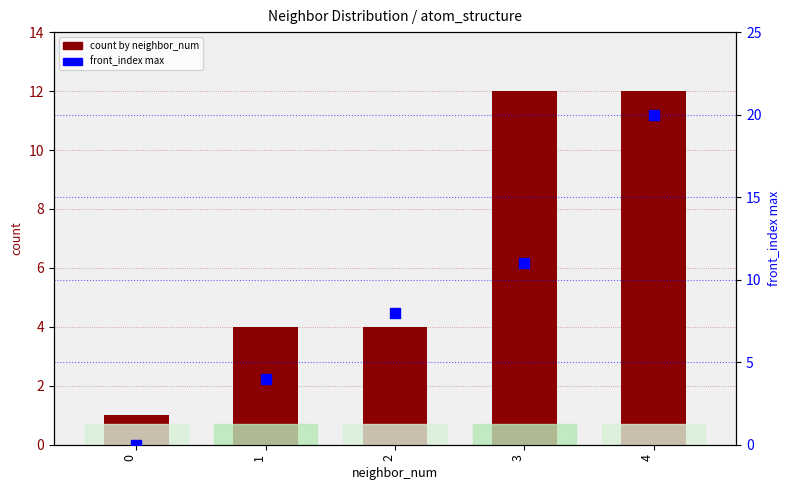

At how many categories does at least one series exceed 3?

4